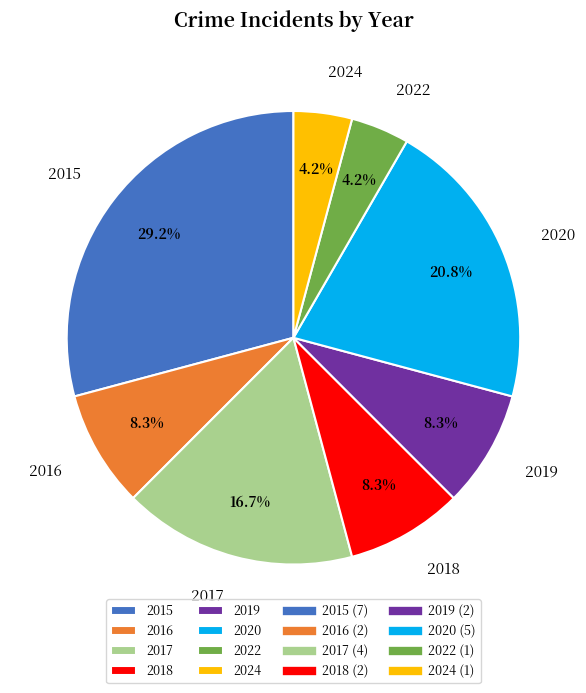

The 2018 slice represents 8% of the pie. True or false?

True